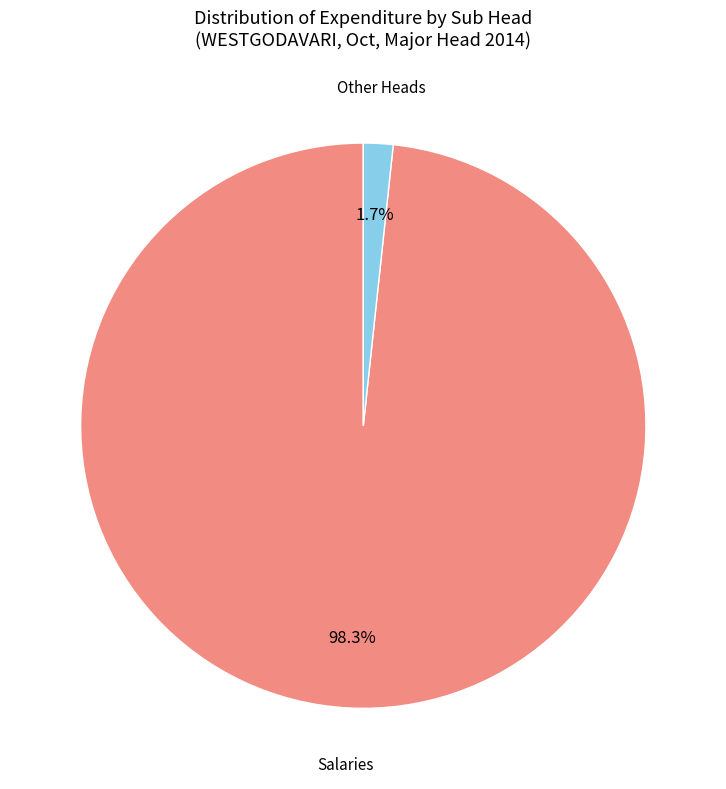

Does any single category account for the majority?

Yes